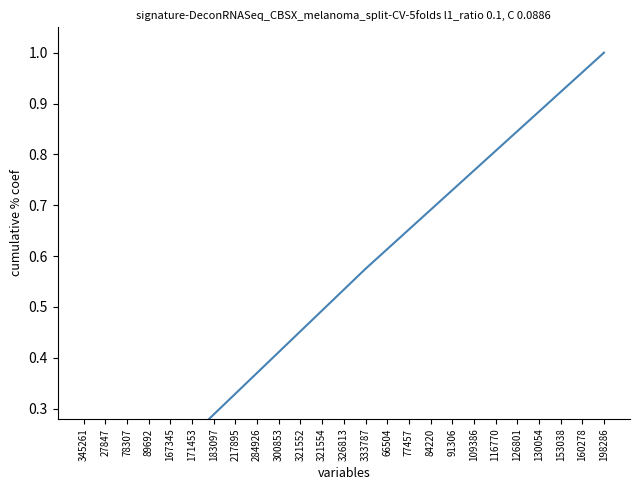

What is the label of the 16th point from the left?

77457